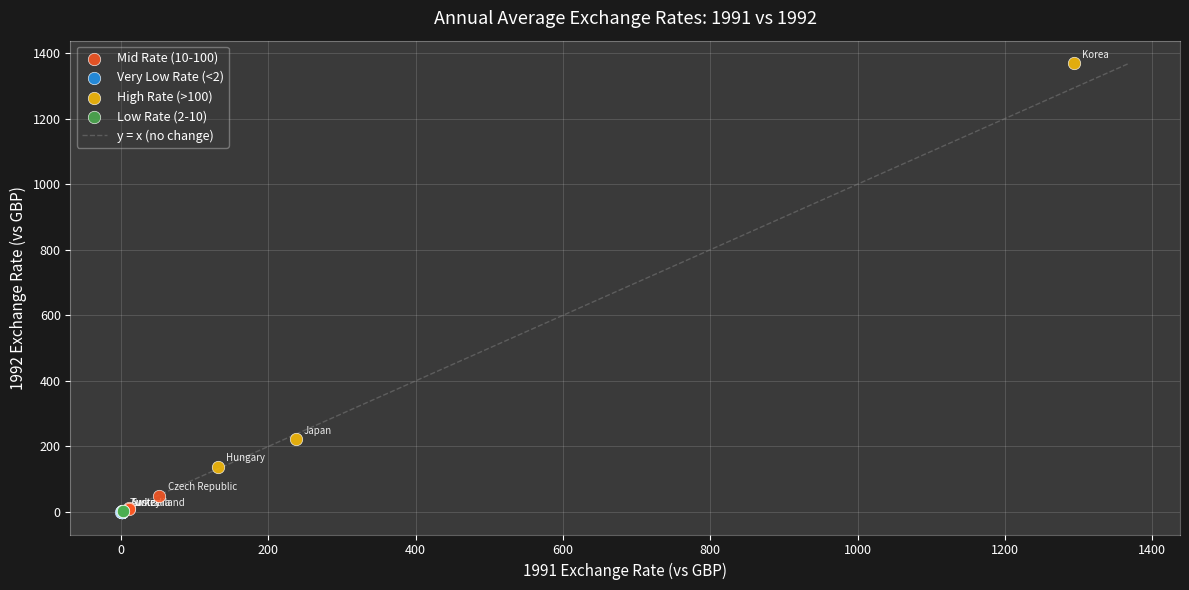

Which series reaches the maximum Y coordinate?

High Rate (>100)